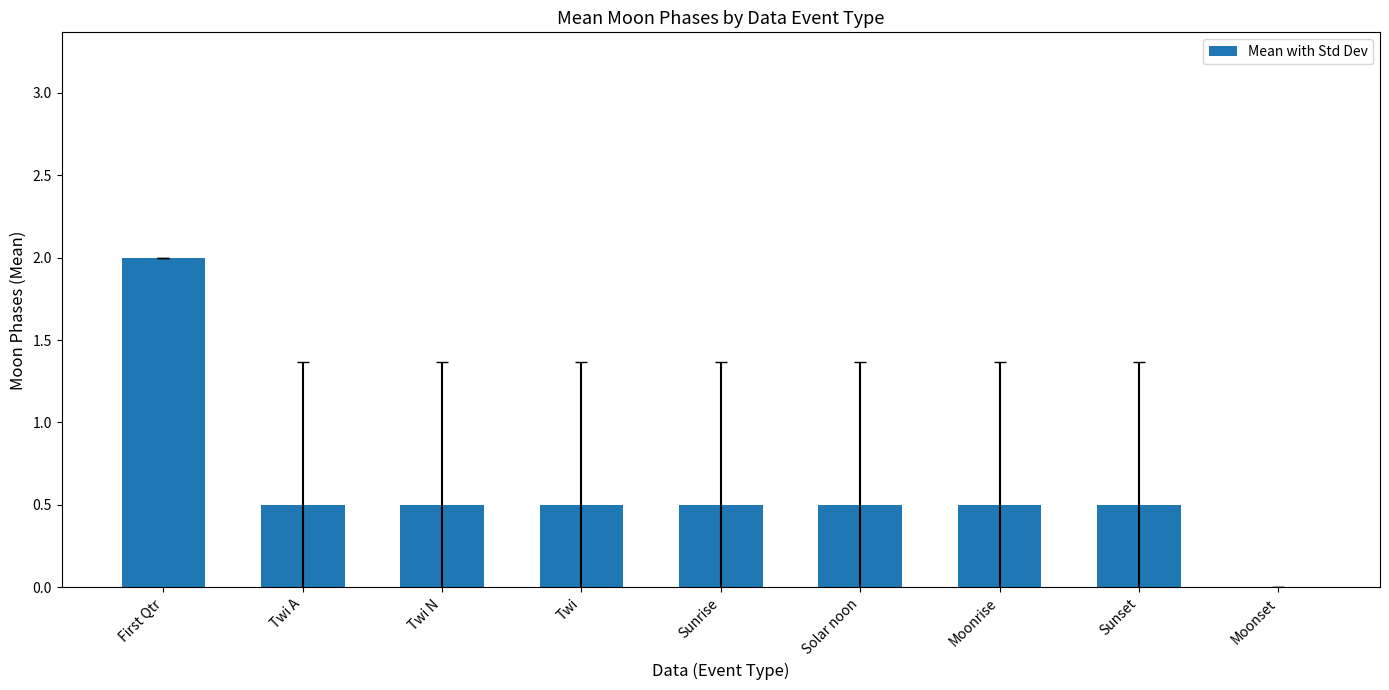

Reading left to right, transcribe all the data shown in this chart.

First Qtr=2.0	Twi A=0.5	Twi N=0.5	Twi=0.5	Sunrise=0.5	Solar noon=0.5	Moonrise=0.5	Sunset=0.5	Moonset=0.0